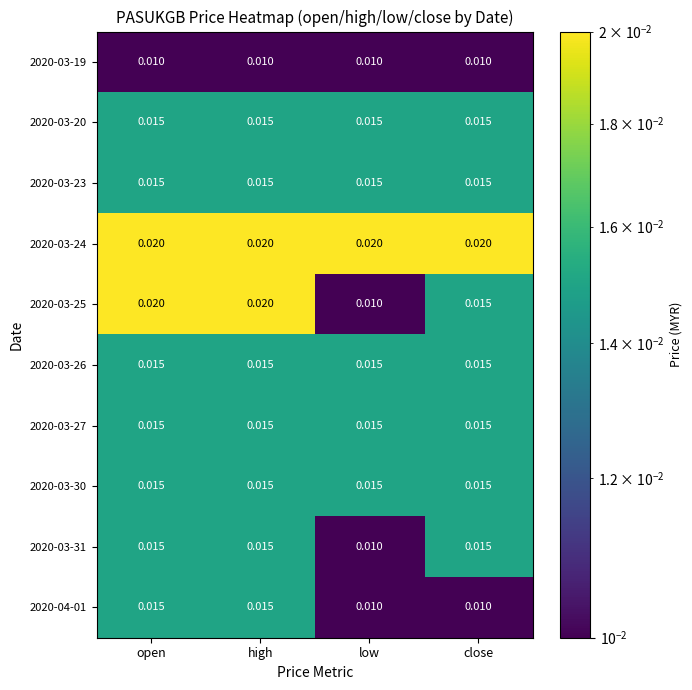

List the series in order of their peak value, lowest first.

2020-03-19, 2020-03-20, 2020-03-23, 2020-03-26, 2020-03-27, 2020-03-30, 2020-03-31, 2020-04-01, 2020-03-24, 2020-03-25